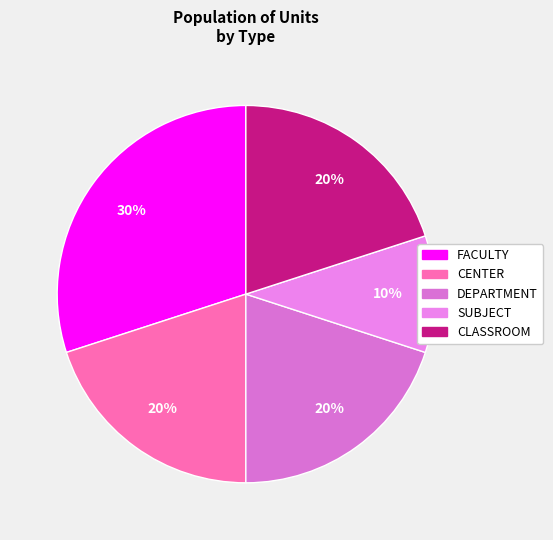

Which slice is the smallest?

SUBJECT